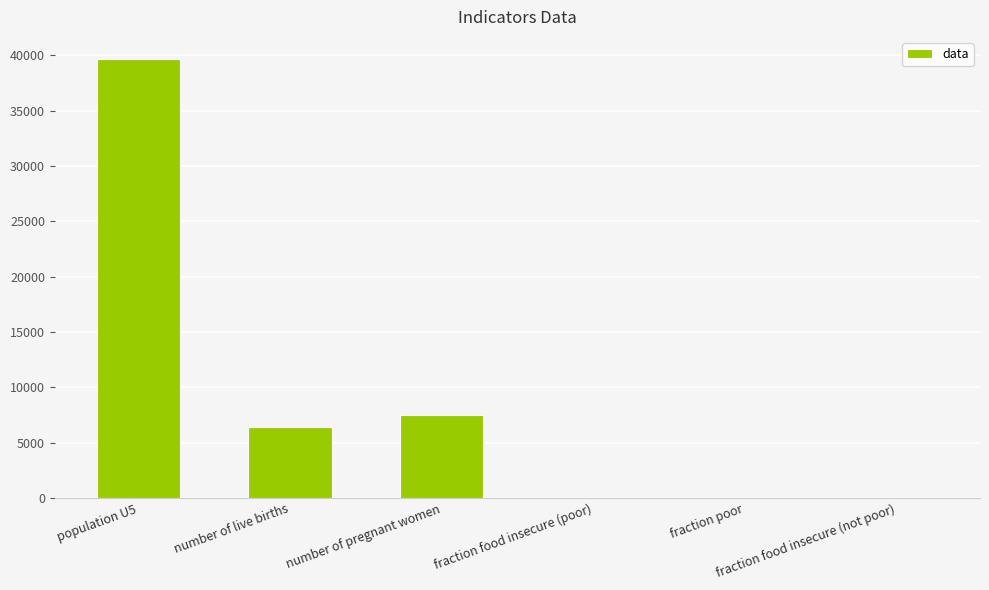

At which label is the value closest to 19838?

number of pregnant women